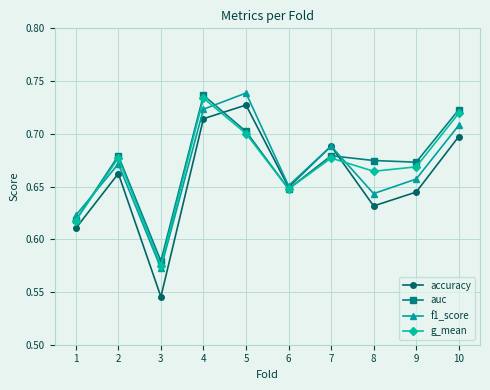

At how many categories does at least one series exceed 0?

10